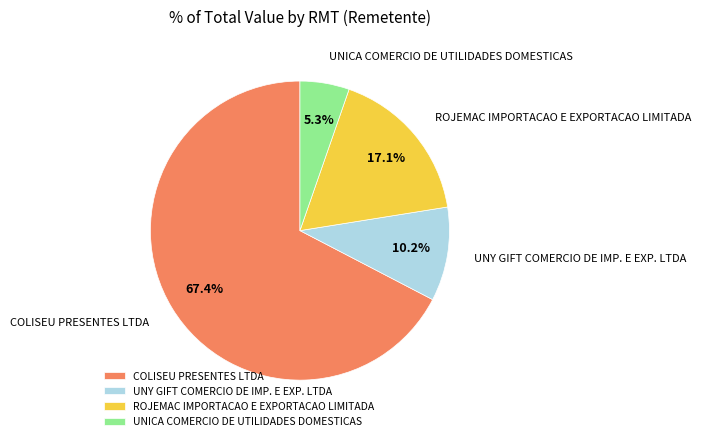

To the nearest percent, what is the average slice percentage?

25%